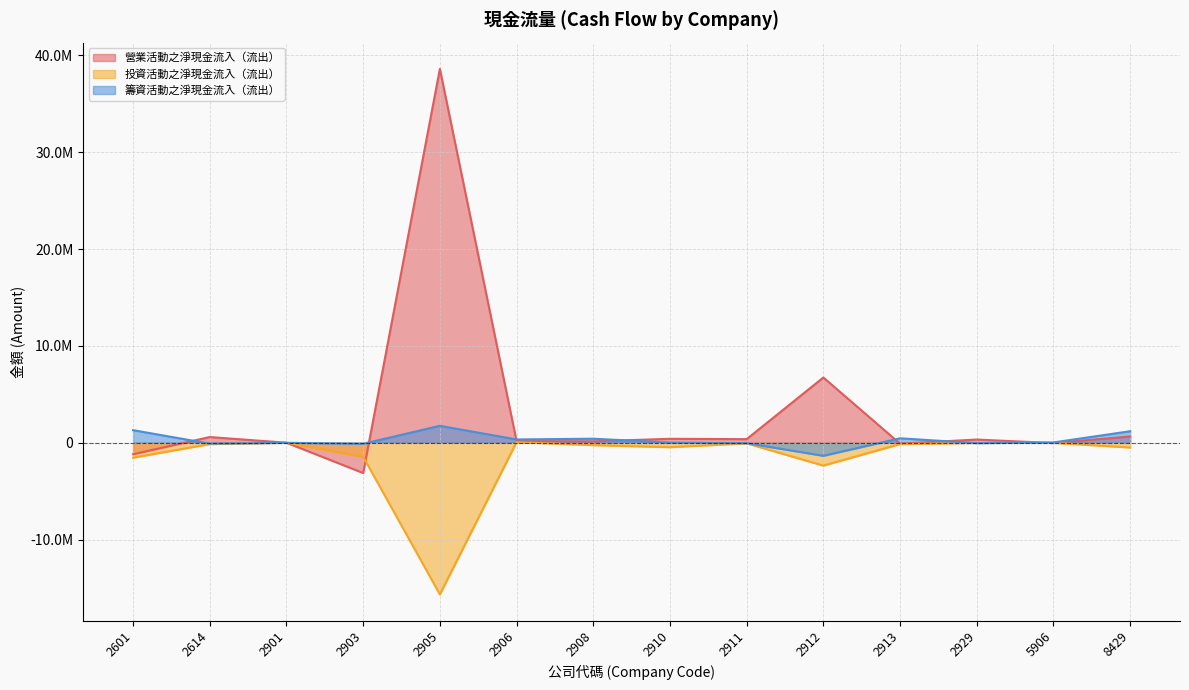

Count the number of categories in the chart.

14